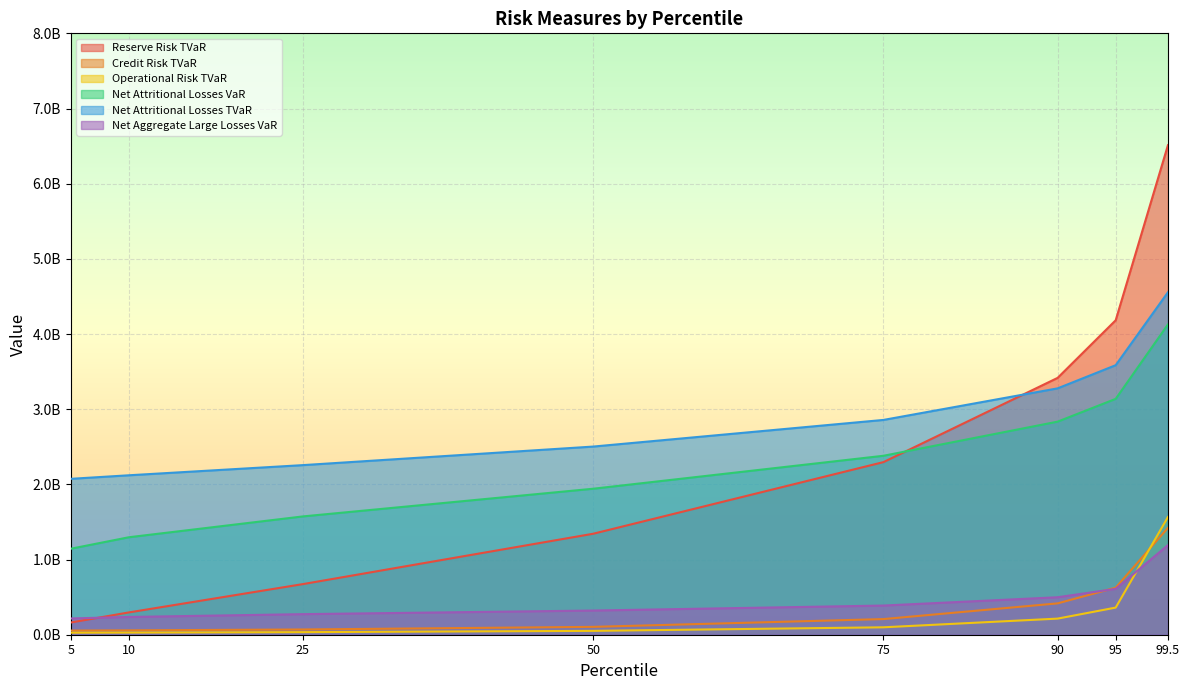

What position from the right is 50?

5